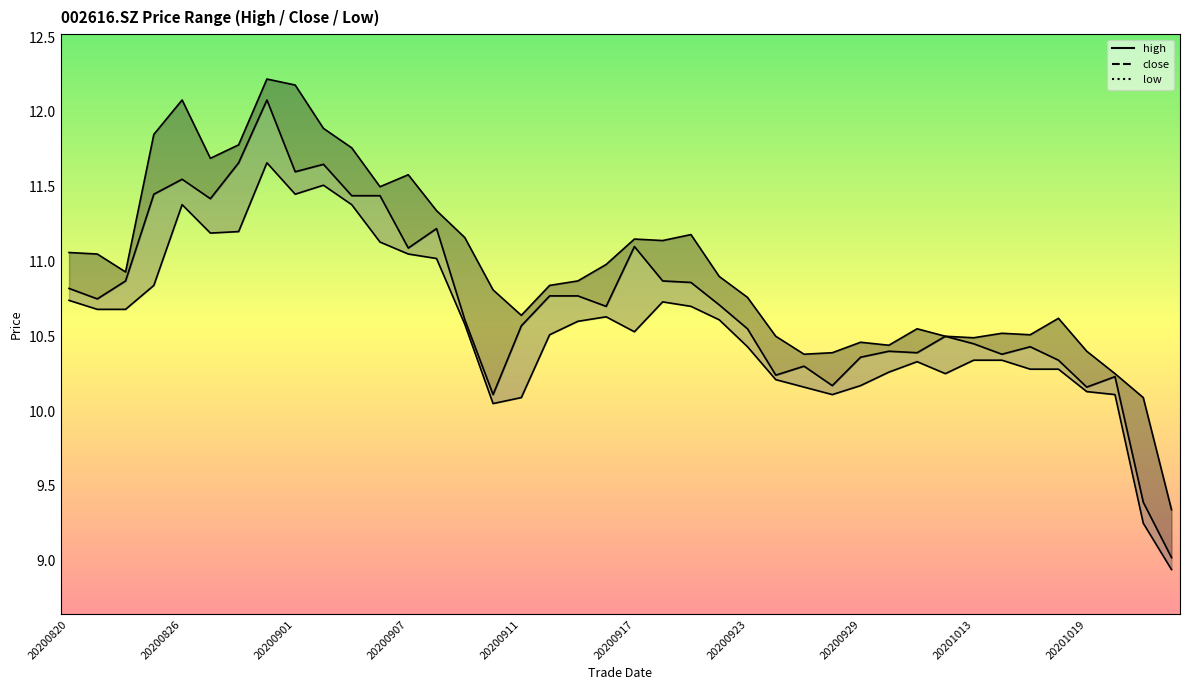

What is the maximum value for close?

12.1